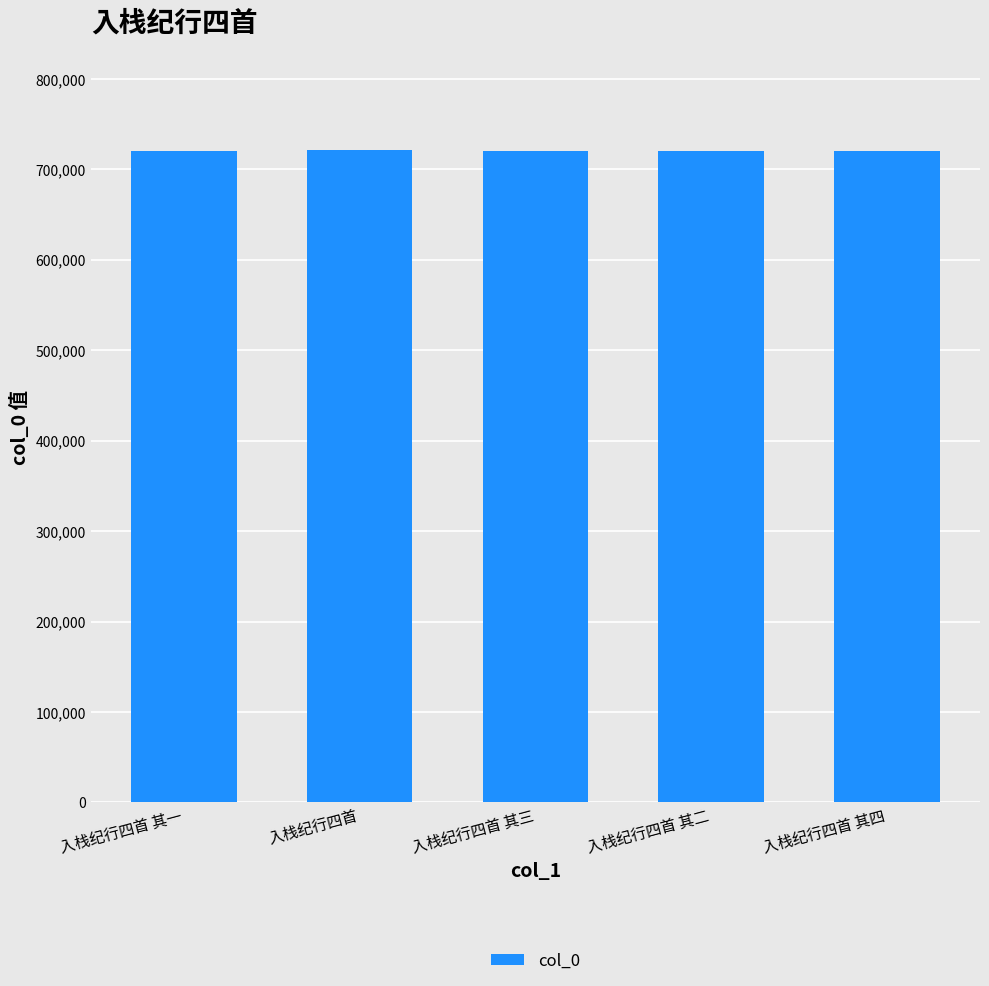

What is the change in value from 入栈纪行四首 其一 to 入栈纪行四首?

+1096